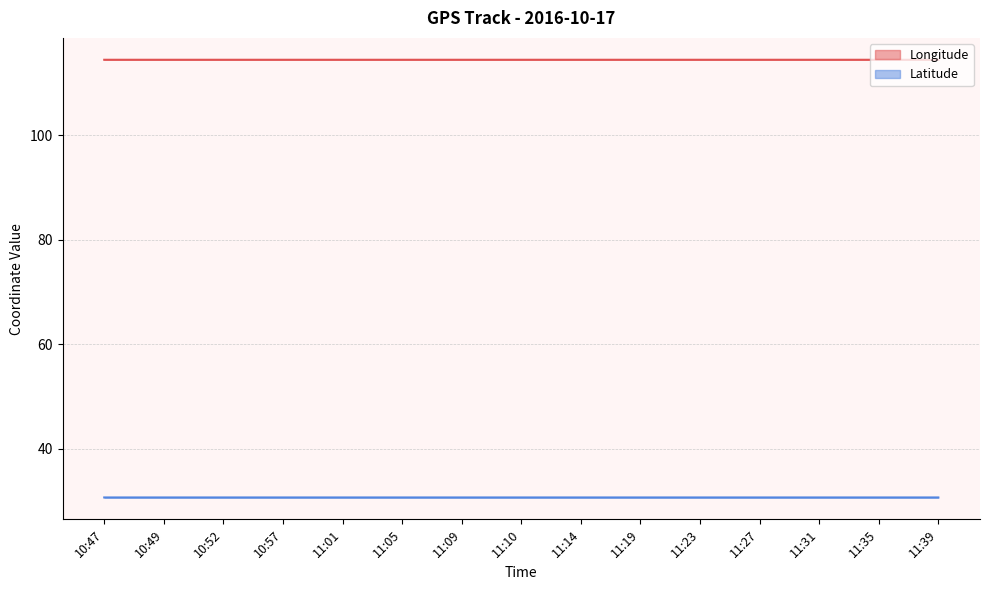

What are all the series names shown in the legend?

Longitude, Latitude